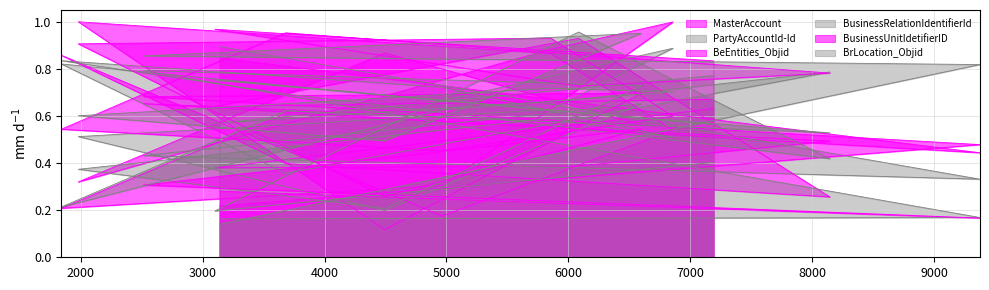

Reading right to left, extract all data points from this chart.

MasterAccount: 7190=0.6	3100=0.4	6084=0.4	8145=0.5	3682=0.6	1841=0.2	4966=0.3	6858=1.0	5855=0.9	1981=0.3	4495=0.9	6599=0.6	2515=0.7	9376=0.4	3140=0.8
PartyAccountId-Id: 7190=0.8	3100=0.6	6084=0.7	8145=0.8	3682=0.4	1841=0.8	4966=0.7	6858=0.9	5855=0.6	1981=0.5	4495=0.2	6599=0.7	2515=0.4	9376=0.3	3140=0.9
BeEntities_Objid: 7190=0.7	3100=0.6	6084=0.9	8145=0.3	3682=0.4	1841=0.9	4966=0.2	6858=0.5	5855=0.9	1981=1.0	4495=0.1	6599=0.7	2515=0.7	9376=0.5	3140=0.2
BusinessRelationIdentifierId: 7190=0.4	3100=0.2	6084=1.0	8145=0.4	3682=0.7	1841=0.8	4966=0.7	6858=0.5	5855=0.6	1981=0.4	4495=0.2	6599=0.7	2515=0.8	9376=0.2	3140=0.2
BusinessUnitIdetifierID: 7190=0.8	3100=1.0	6084=0.7	8145=0.8	3682=1.0	1841=0.5	4966=0.5	6858=0.6	5855=0.9	1981=0.9	4495=0.3	6599=0.5	2515=0.3	9376=0.2	3140=0.3
BrLocation_Objid: 7190=0.6	3100=0.8	6084=0.6	8145=0.5	3682=0.6	1841=0.2	4966=0.6	6858=0.7	5855=0.7	1981=0.6	4495=0.5	6599=1.0	2515=0.9	9376=0.8	3140=0.1